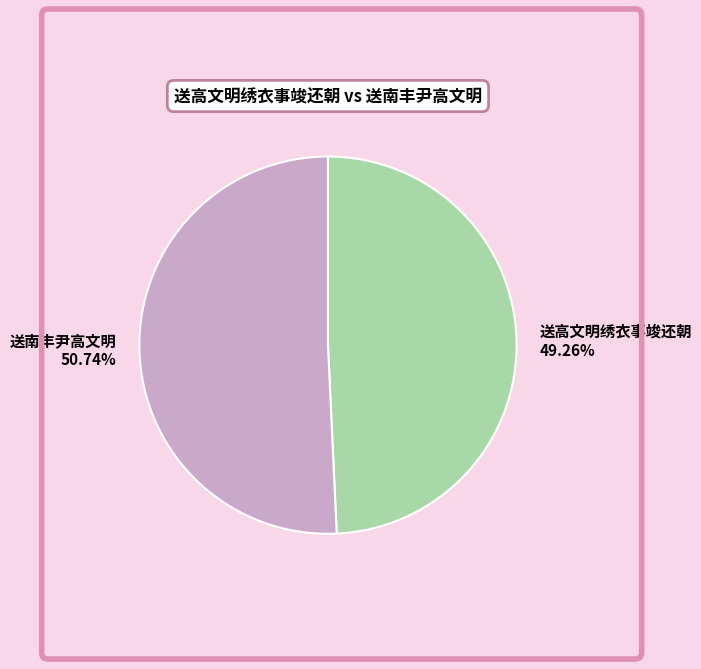

How many slices are in this pie chart?

2